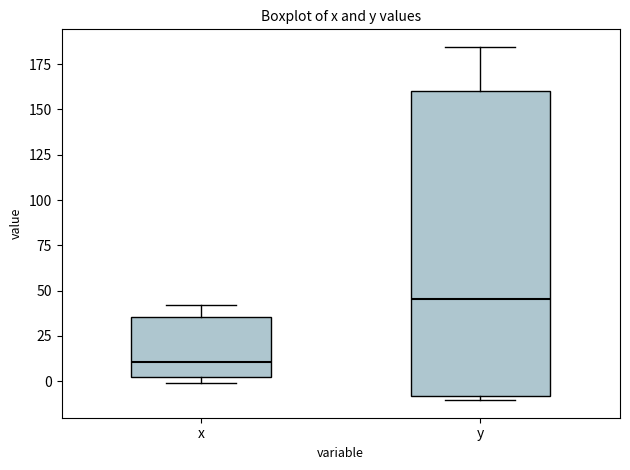

Reading left to right, transcribe this box plot: for each box, give where its median line is, the range the box spans, and where its two whiskers end, as read against the y-axis. The values are not printed on the chart, so give them approximately, as read against the axis.

x: median 10, box 0 to 35, whiskers 0 (just below the box's lower edge) to 40
y: median 45, box -10 to 160, whiskers -10 (just below the box's lower edge) to 185